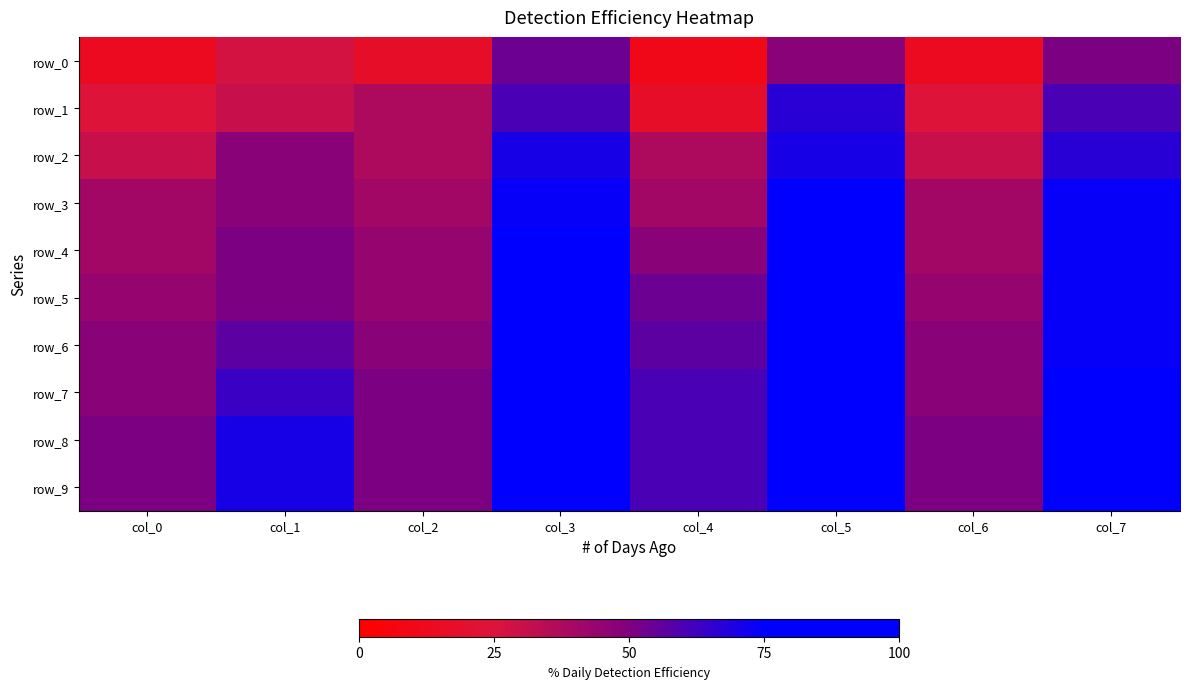

Which label corresponds to the largest value in the chart?

col_3